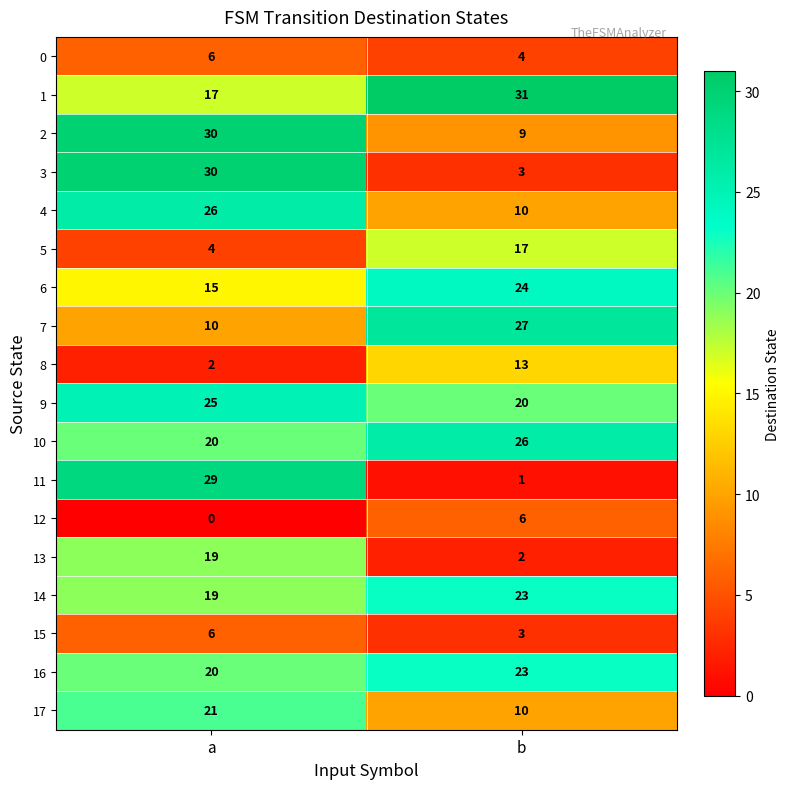

Which series has the largest range (max minus min)?

11